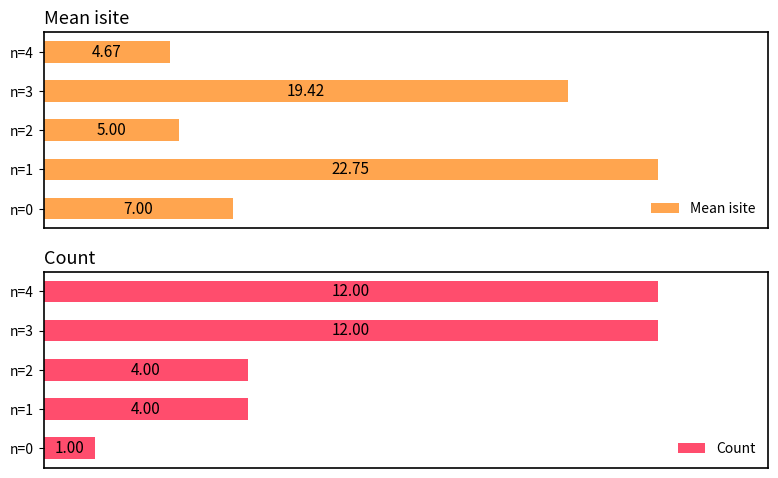

Rank the series at n=2 from lowest to highest value.

Count, Mean isite